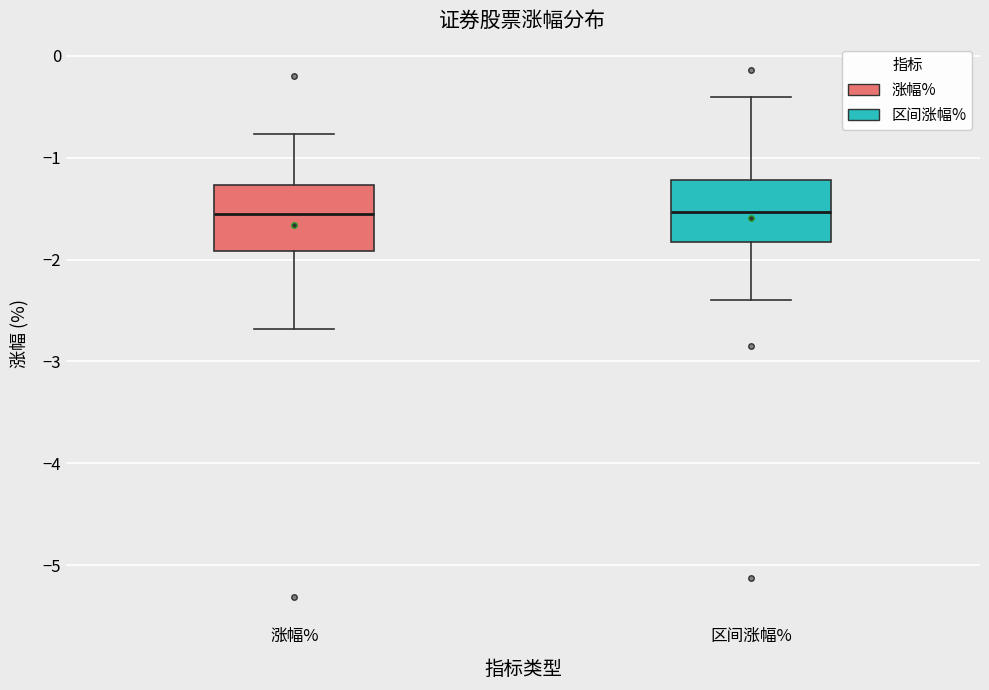

Reading left to right, read every box against the y-axis: the position of its median line, the range the box covers, and the ends of its whiskers. The values are not printed on the chart, so give them approximately, as read against the axis.

涨幅%: median -1.5, box -1.9 to -1.3, whiskers -2.7 to -0.8
区间涨幅%: median -1.5, box -1.8 to -1.2, whiskers -2.4 to -0.4